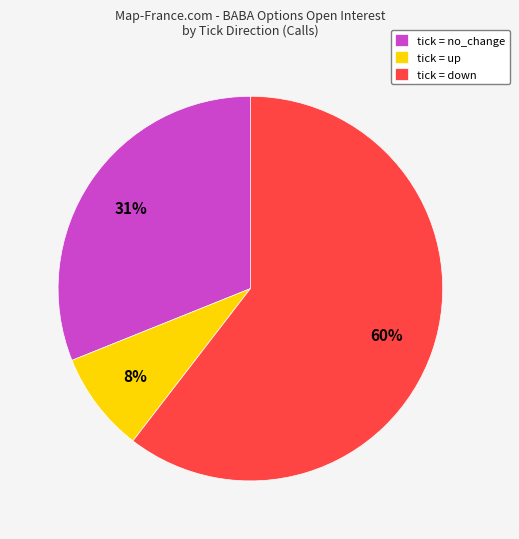

Do tick = down and tick = up together represent more than half of the pie?

Yes